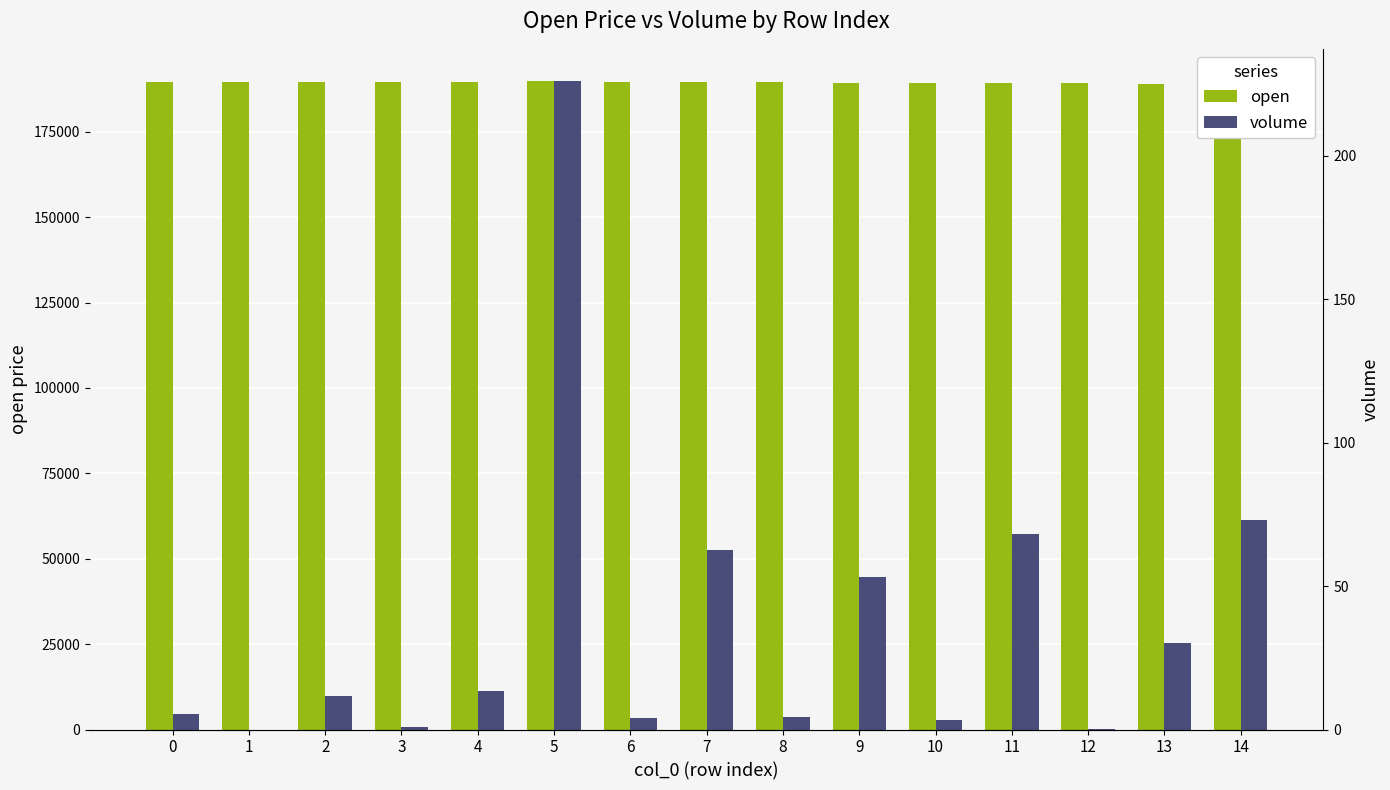

What is the difference between the maximum and minimum values in the open series?

800.0